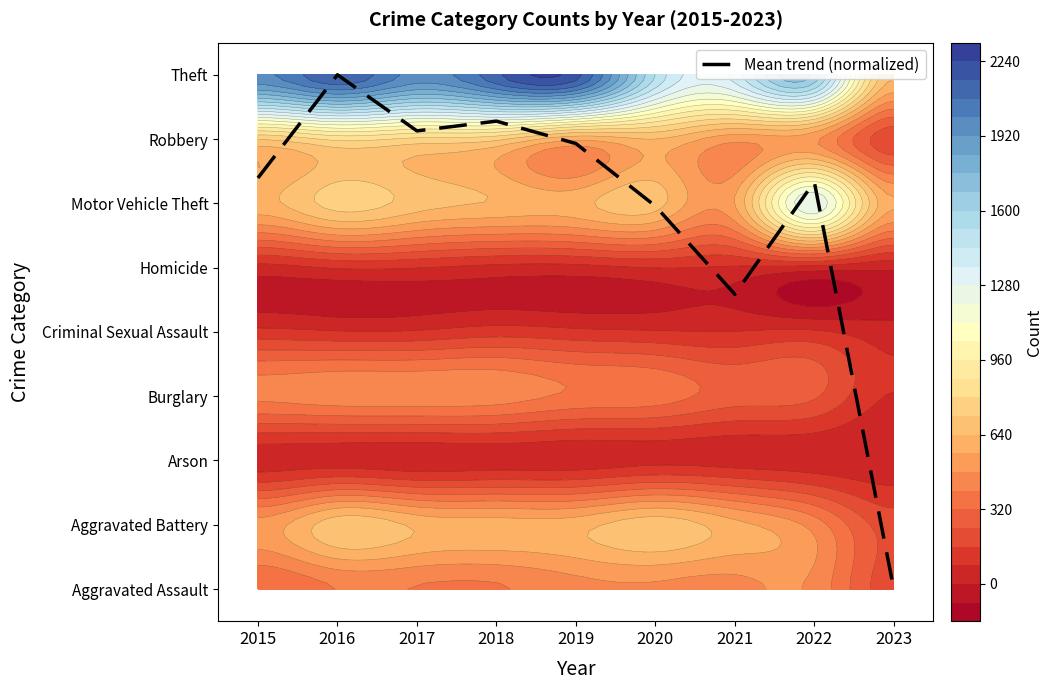

List the labels in order of value, smallest first.

2023, 2021, 2020, 2022, 2015, 2019, 2017, 2018, 2016